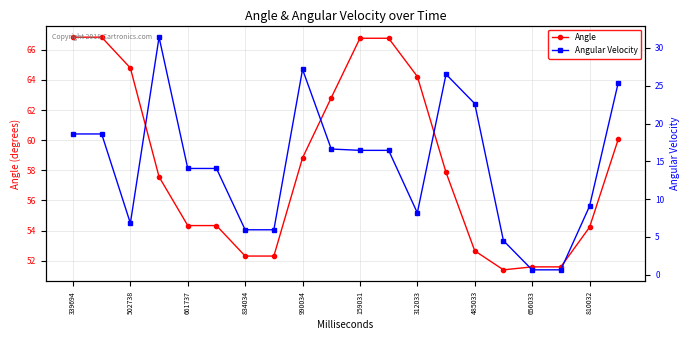

What is the average value of the Angular Velocity series?

14.5